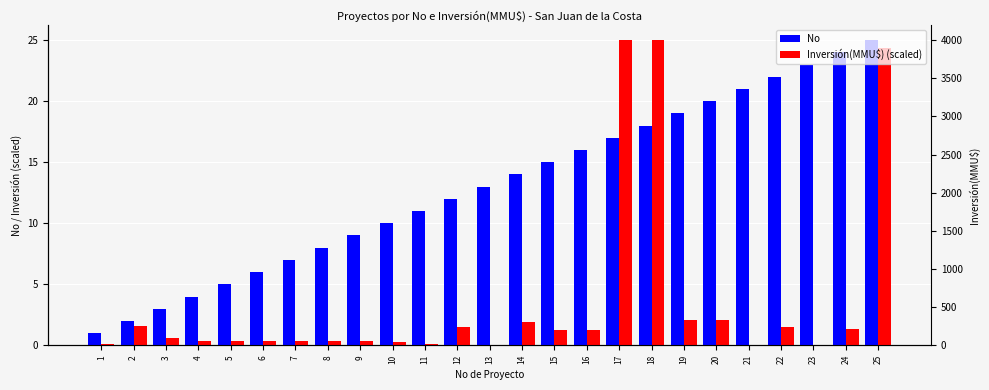

The Inversión(MMU$) (scaled) series shows 0.6 at 20. True or false?

False